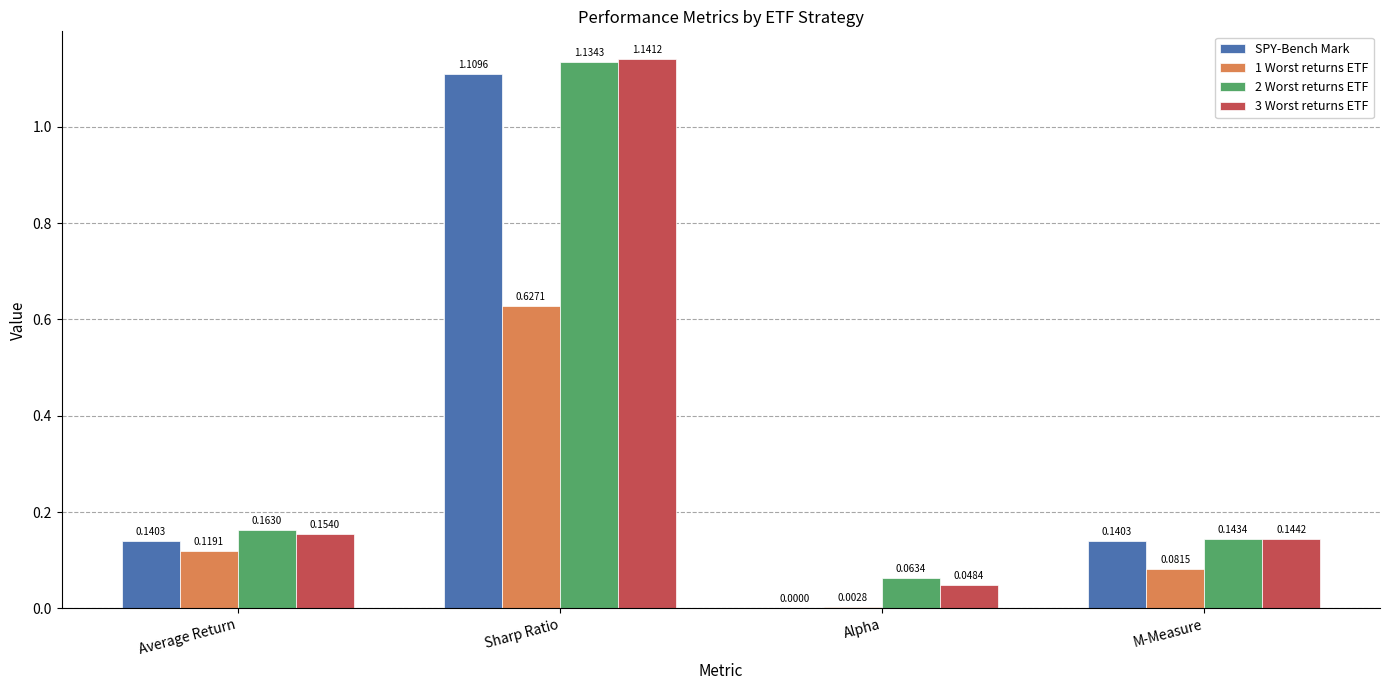

What is the sum of all 2 Worst returns ETF values?

1.5